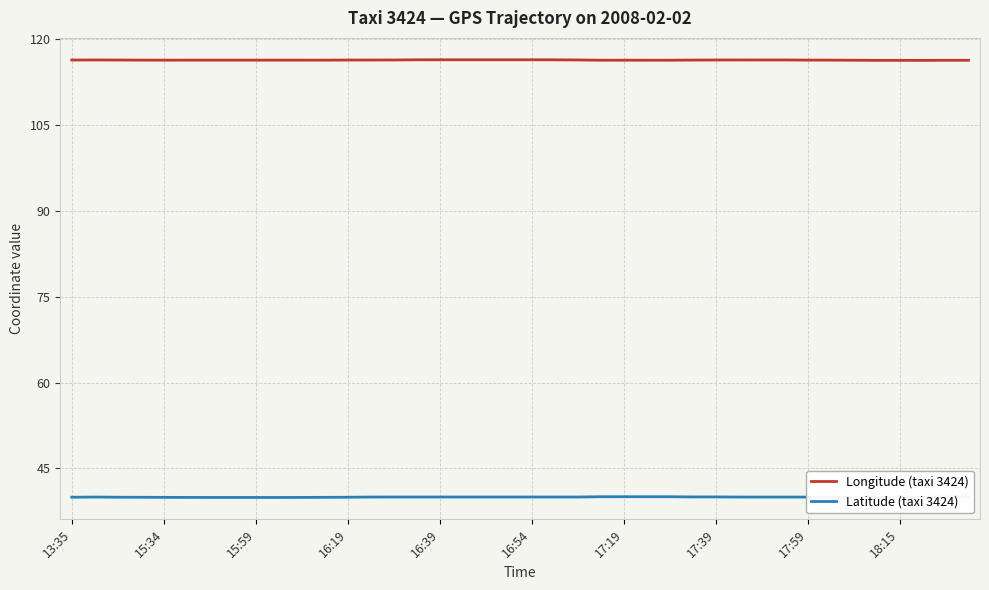

Which series has the largest total across all categories?

Longitude (taxi 3424)